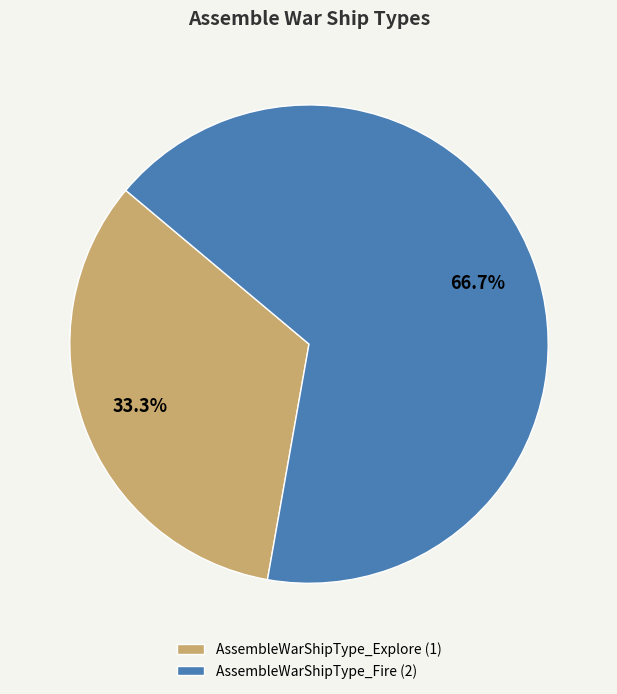

To the nearest percent, what portion does AssembleWarShipType_Fire represent?

67%